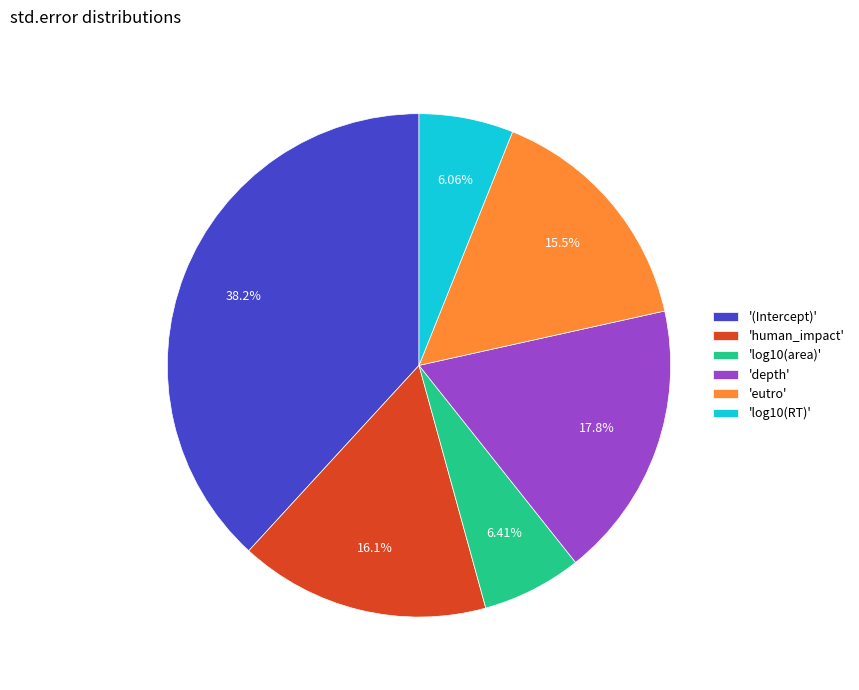

Count the number of slices in the pie.

6